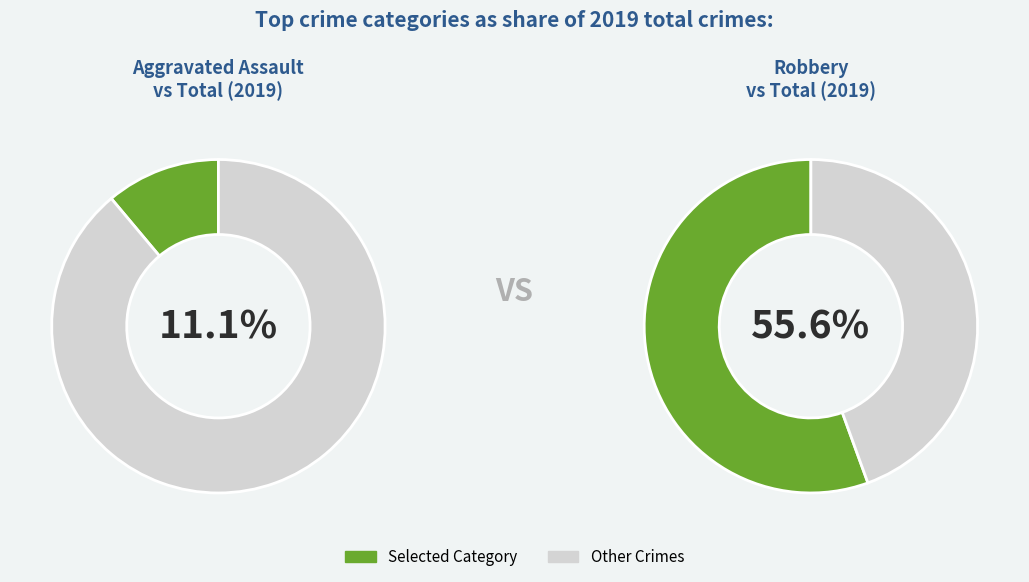

What percentage do Robbery and Aggravated Assault together represent?

66.7%